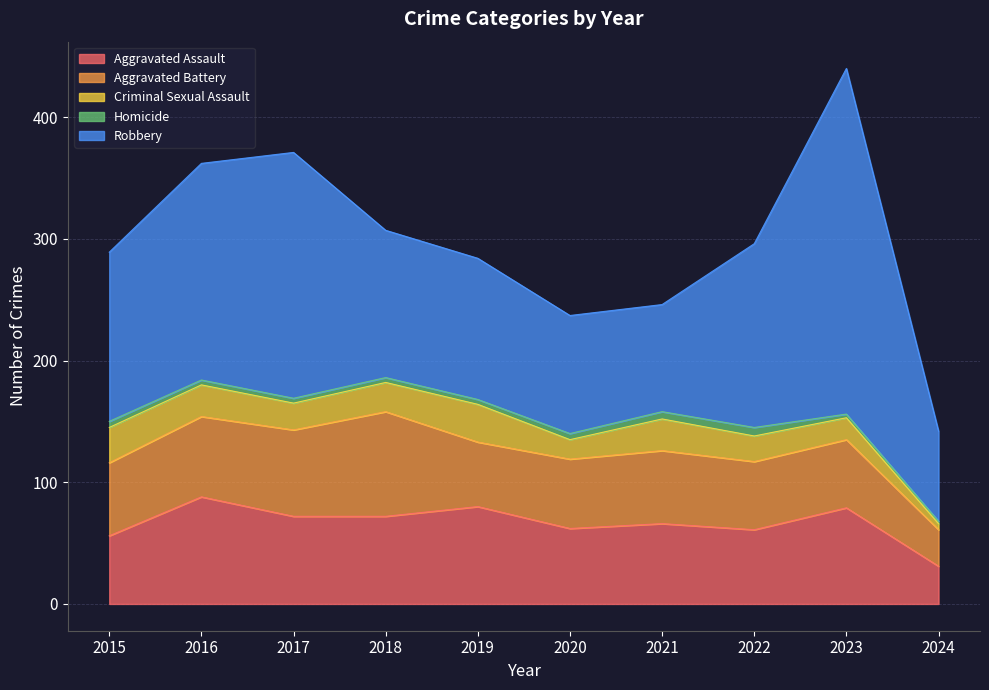

How many data points in Aggravated Assault are above 72?

3